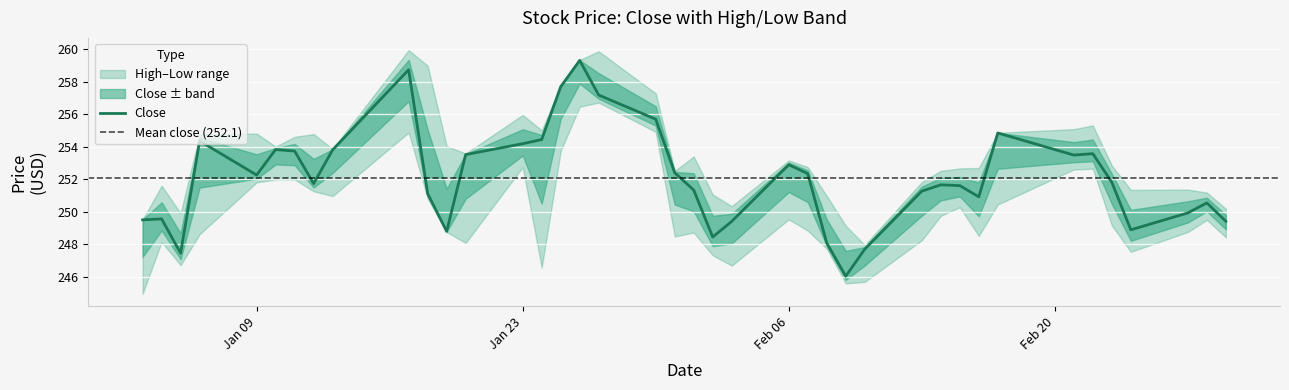

How many interior local peaks does the High series have?

10